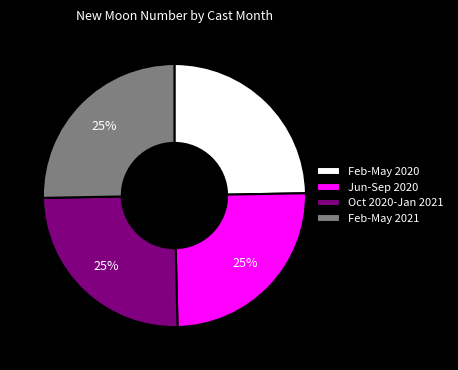

Is there a majority slice in this chart?

No